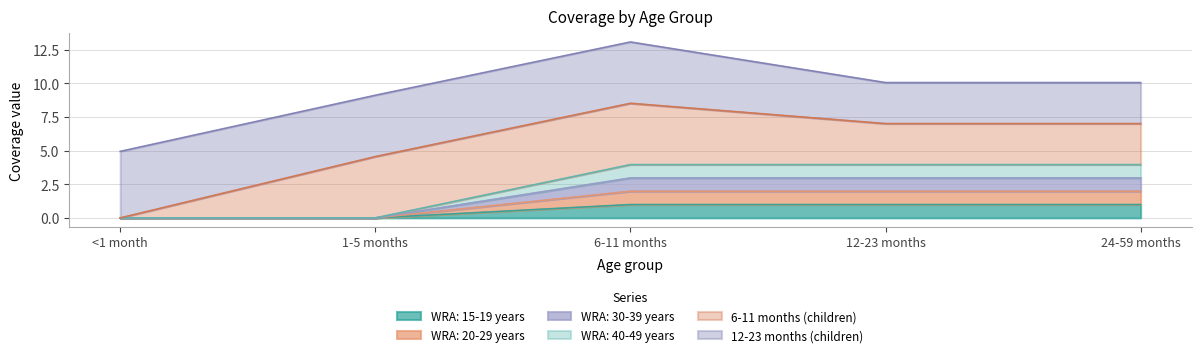

Which has a higher value, 12-23 months or 6-11 months?

12-23 months